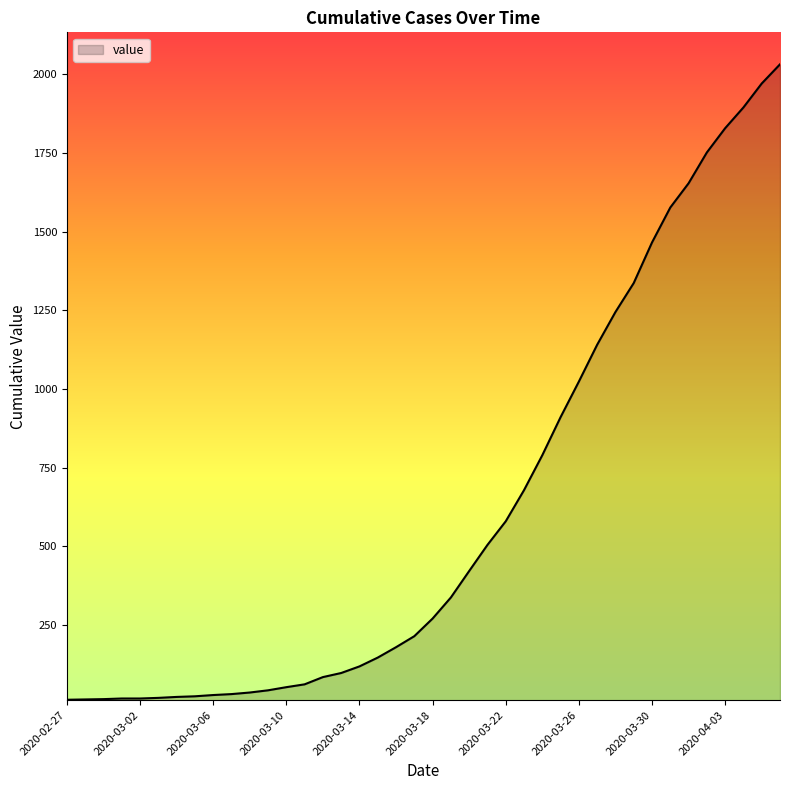

Does the chart display data point markers on the line(s)?

No